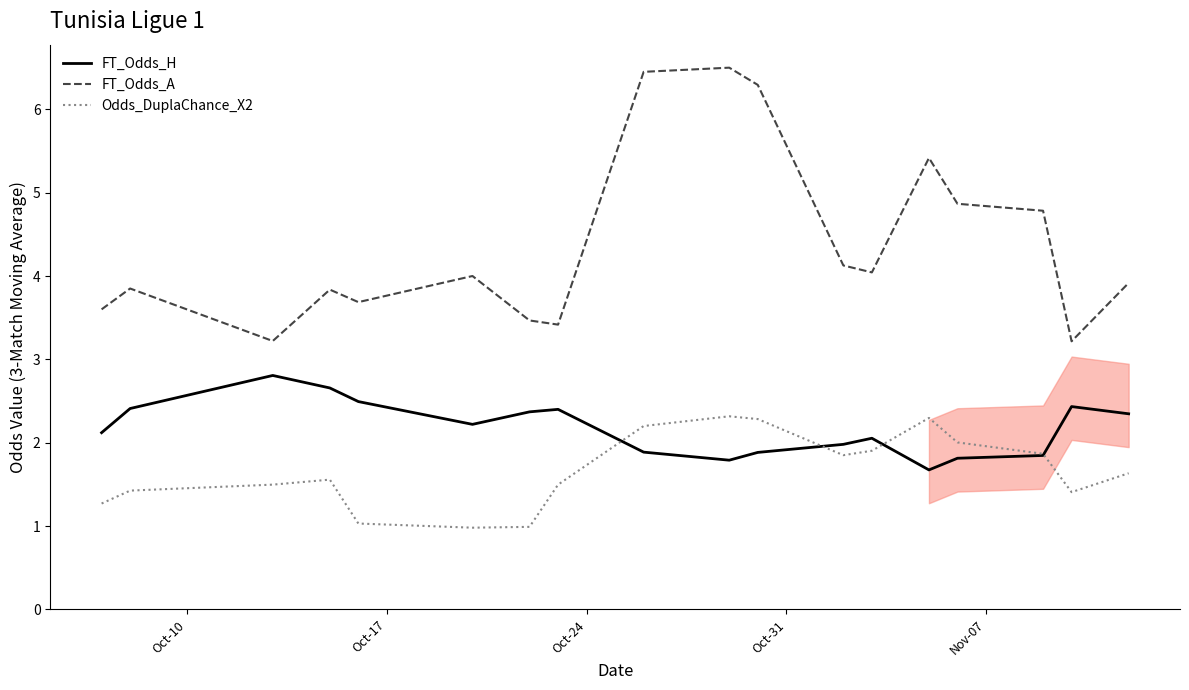

In FT_Odds_A, how many points are lower than both neighbors (excluding endpoints)?

5